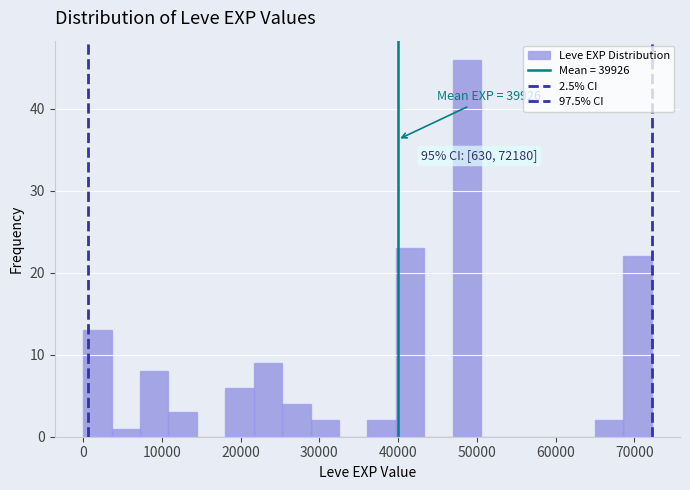

Read against the x-axis, roughly where is the centre of the tallest bar?

49000